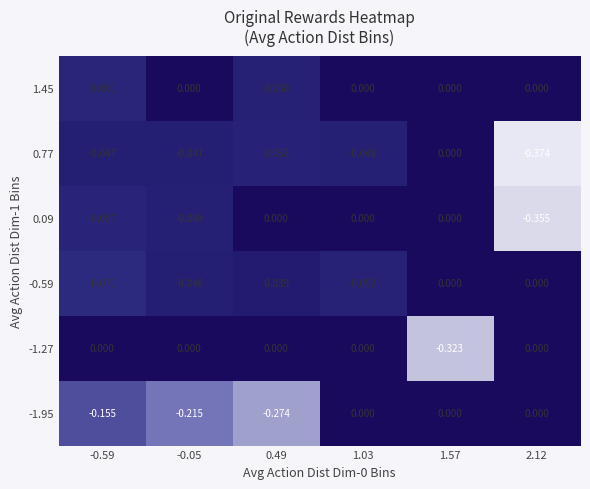

Is the value of 1.45 at -0.59 greater than the value of -1.27 at 1.03?

No